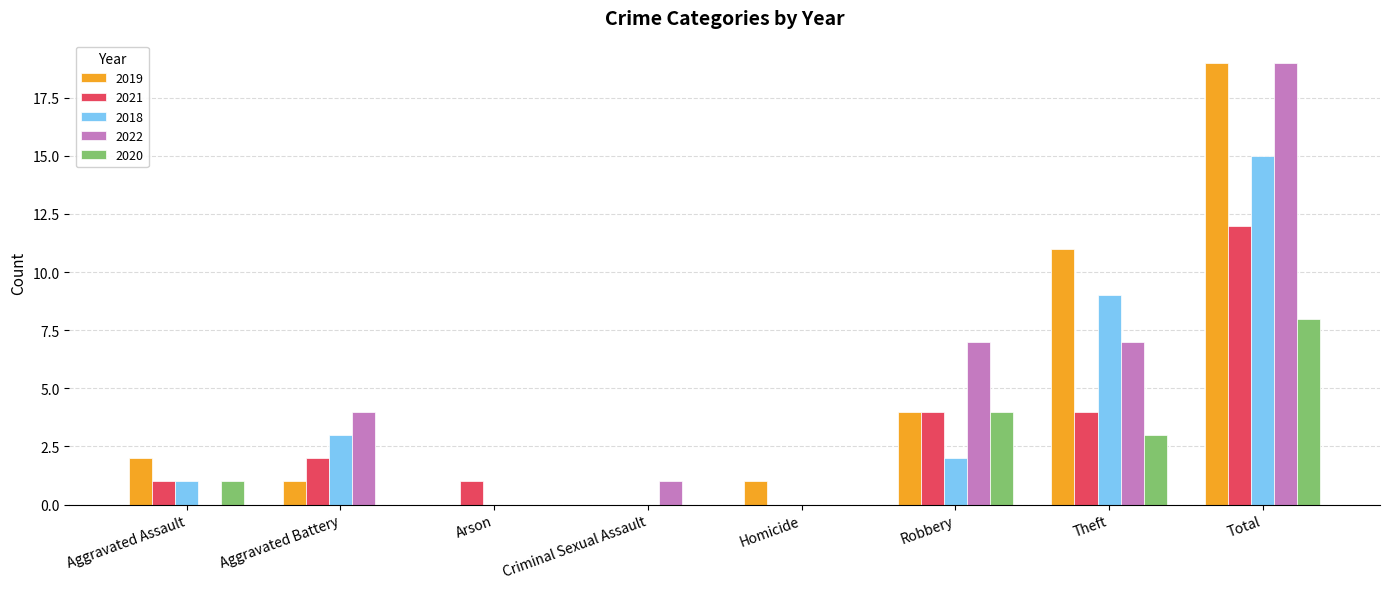

At which category is the sum across all series the highest?

Total